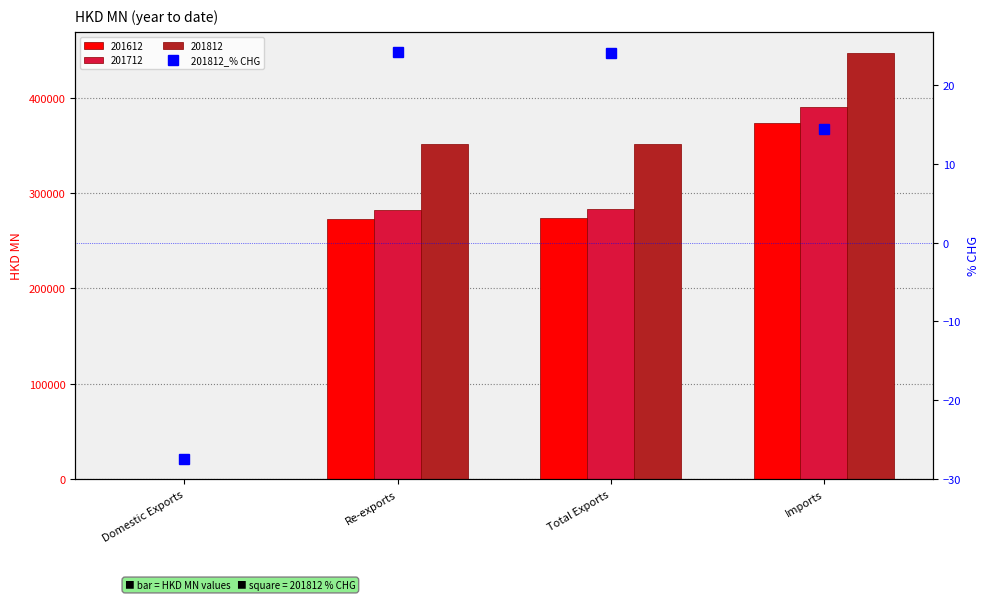

Rank the categories by value from lowest to highest.

Domestic Exports, Imports, Total Exports, Re-exports